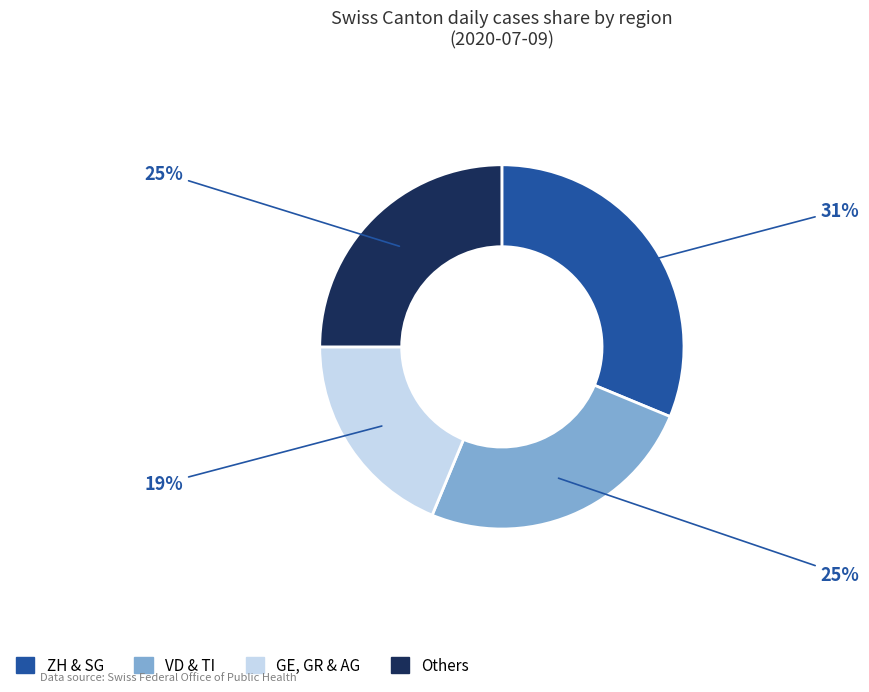

How many segments does this pie chart have?

4